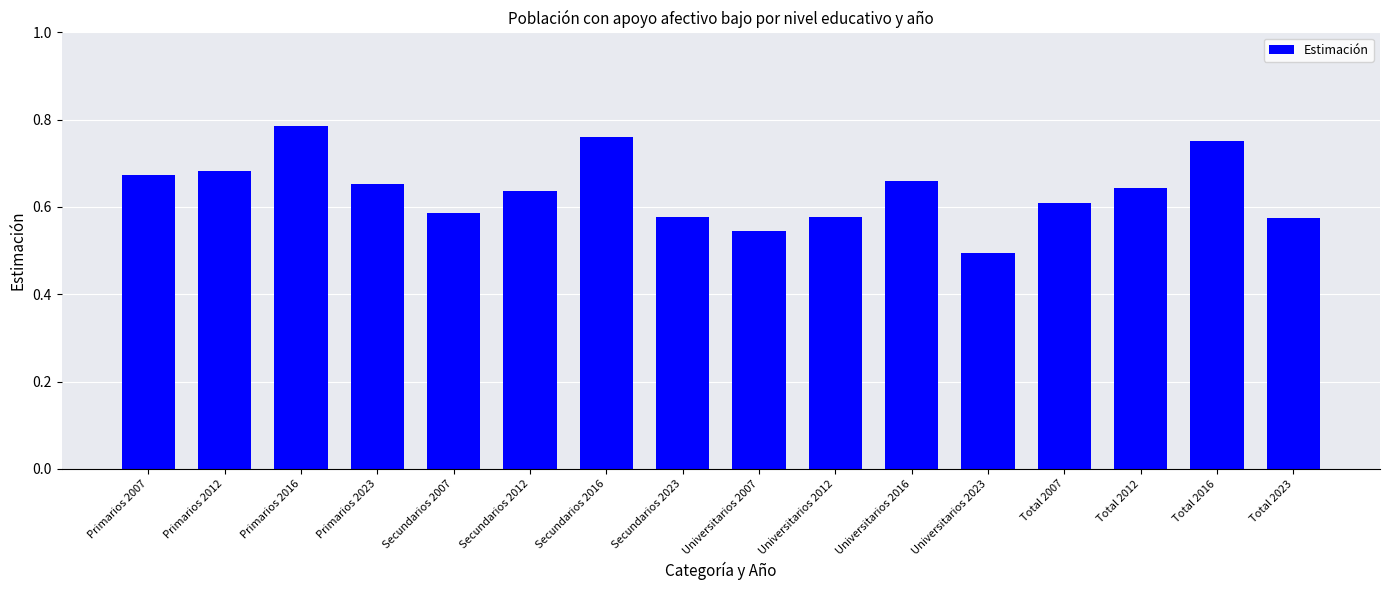

What is the sum of the values at Secundarios 2016 and Universitarios 2016?

1.4